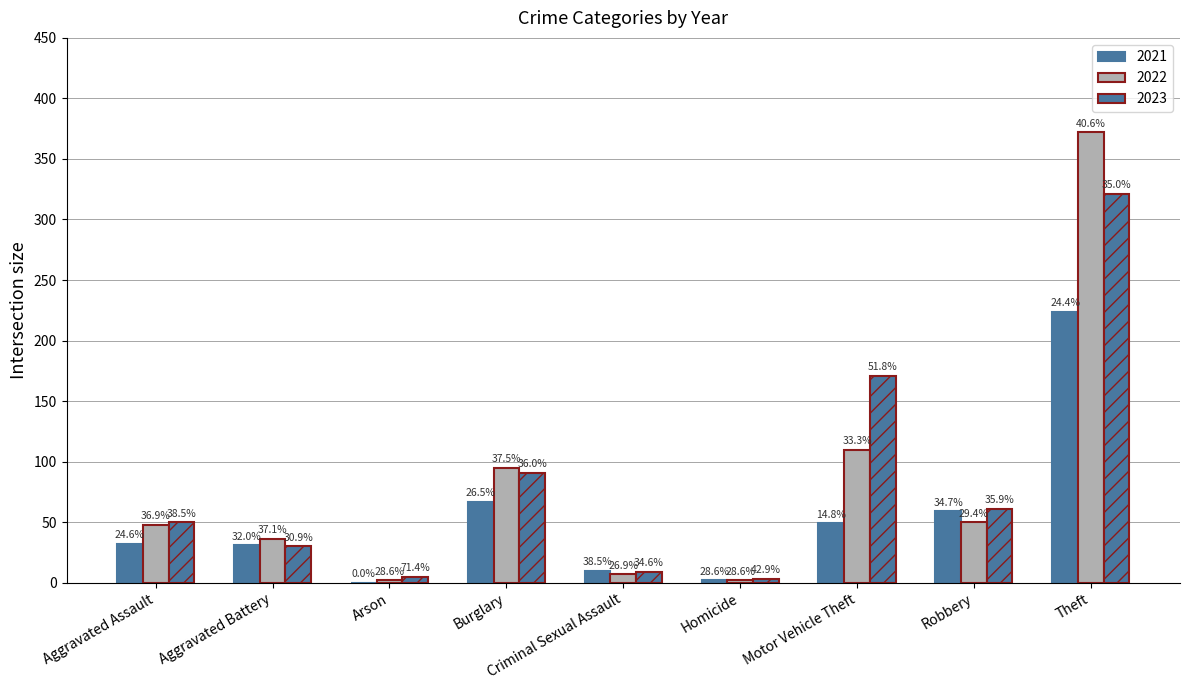

Are the bars grouped side by side (vs. stacked)?

Yes